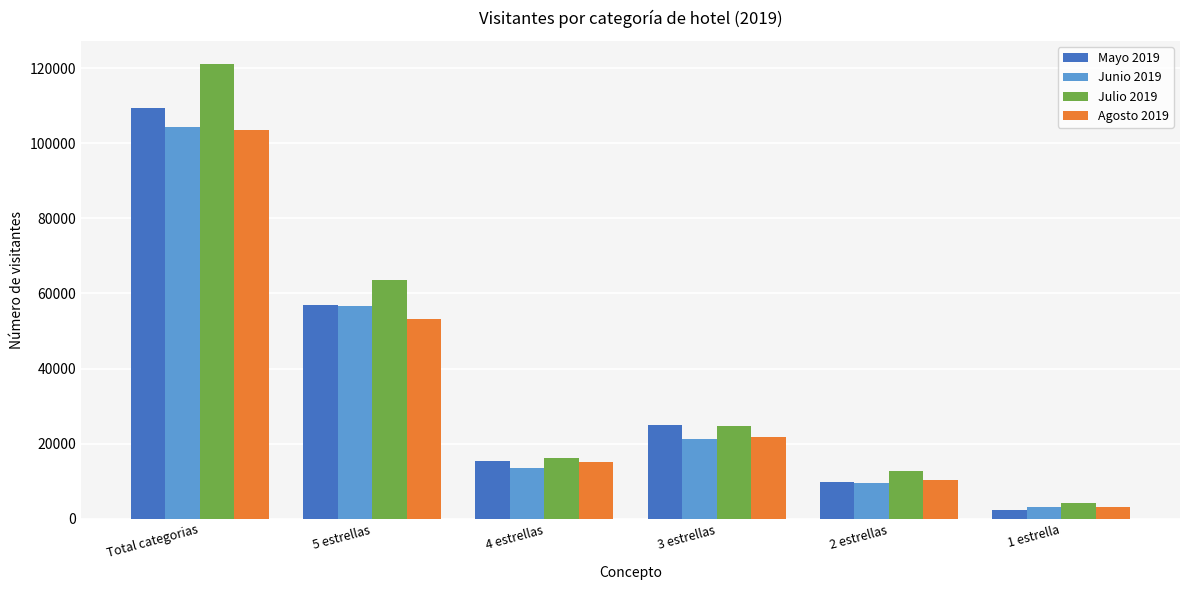

Reading left to right, transcribe all the data shown in this chart.

Mayo 2019: 109451	56938	15416	24965	9708	2424
Junio 2019: 104304	56775	13644	21326	9554	3005
Julio 2019: 121173	63564	16115	24616	12638	4240
Agosto 2019: 103484	53192	15110	21758	10363	3061